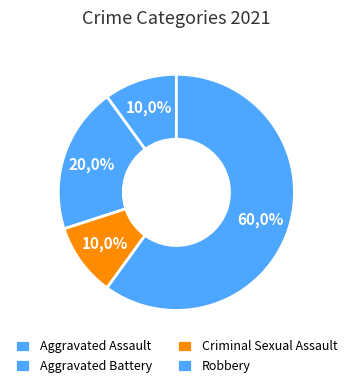

What is the largest slice in the pie chart?

Robbery